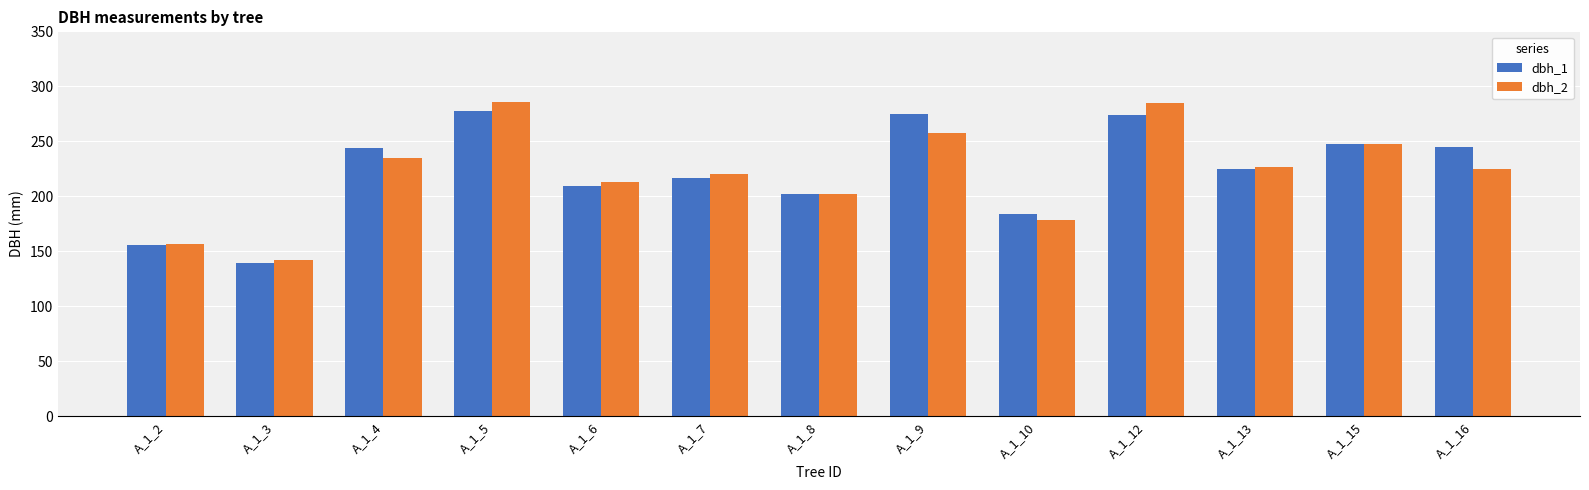

What is the highest value of the dbh_2 series?

286